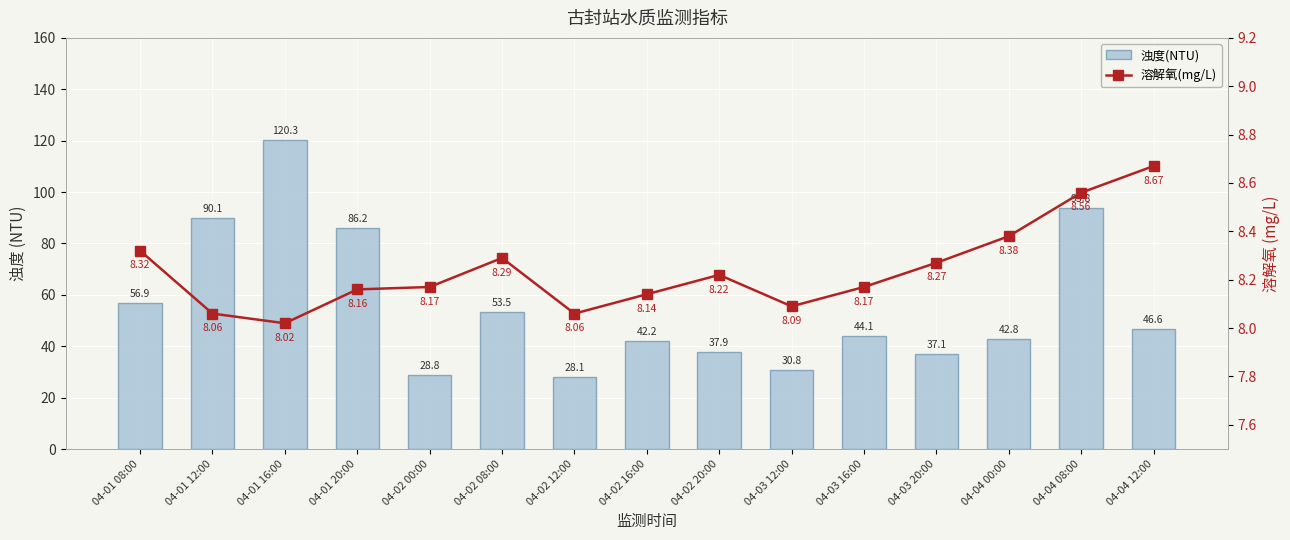

Which series has the largest total across all categories?

浊度(NTU)